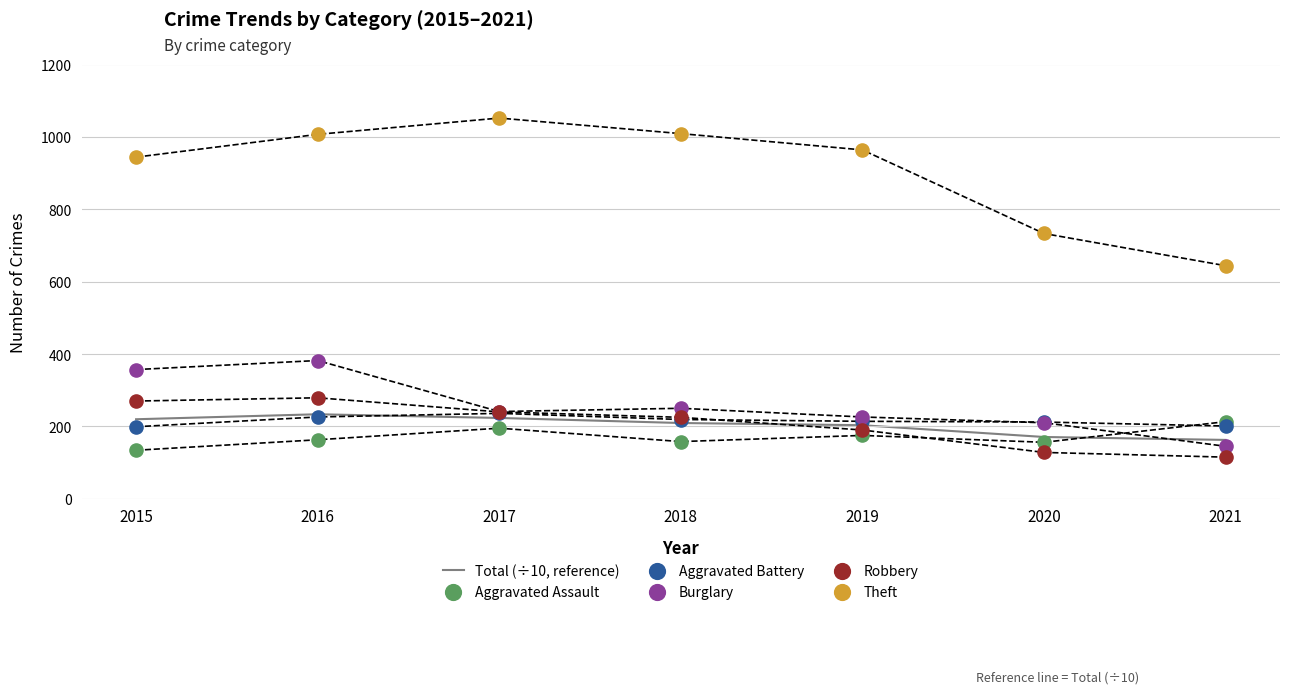

At which category is the sum across all series the highest?

2016